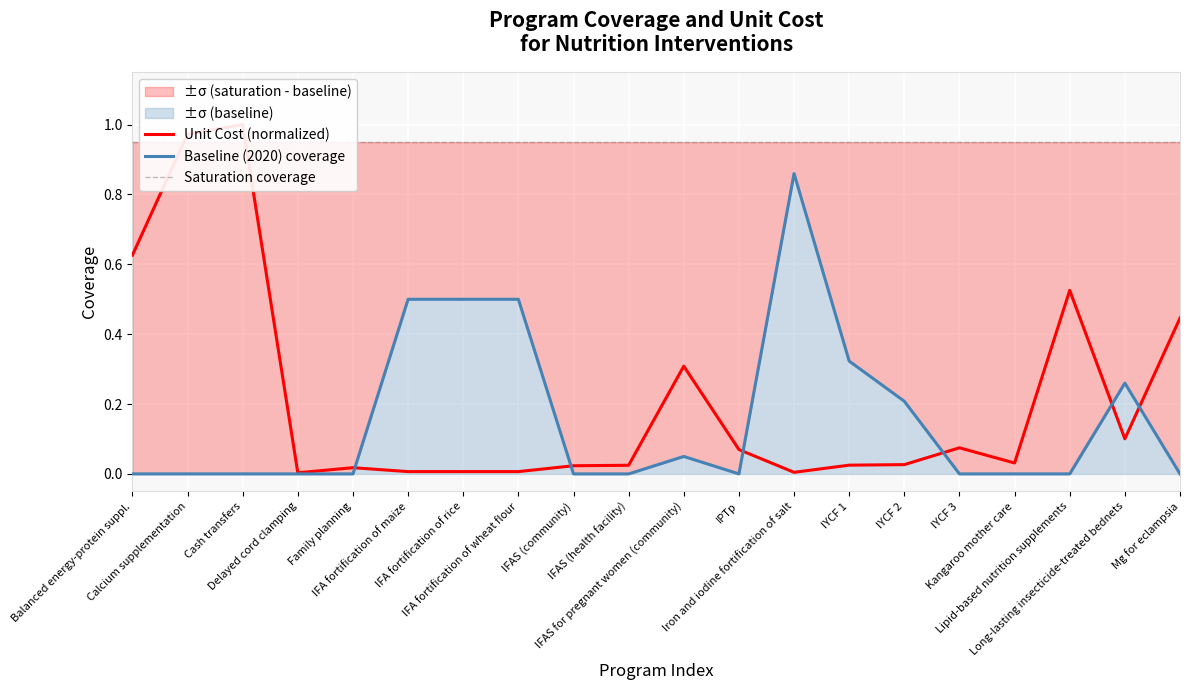

How many lines are shown in the chart?

3